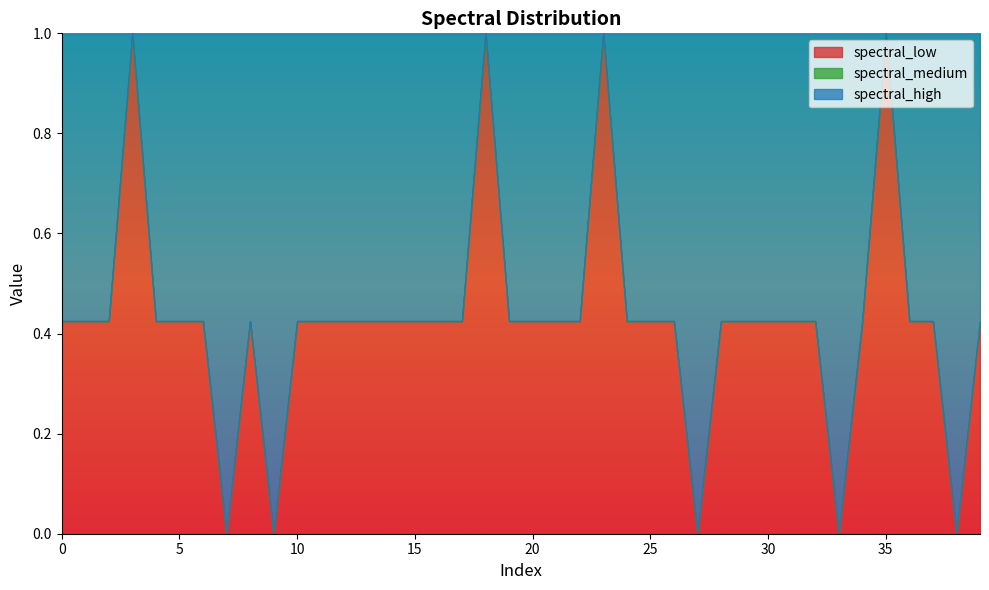

At which category does spectral_low reach its first local peak?

3